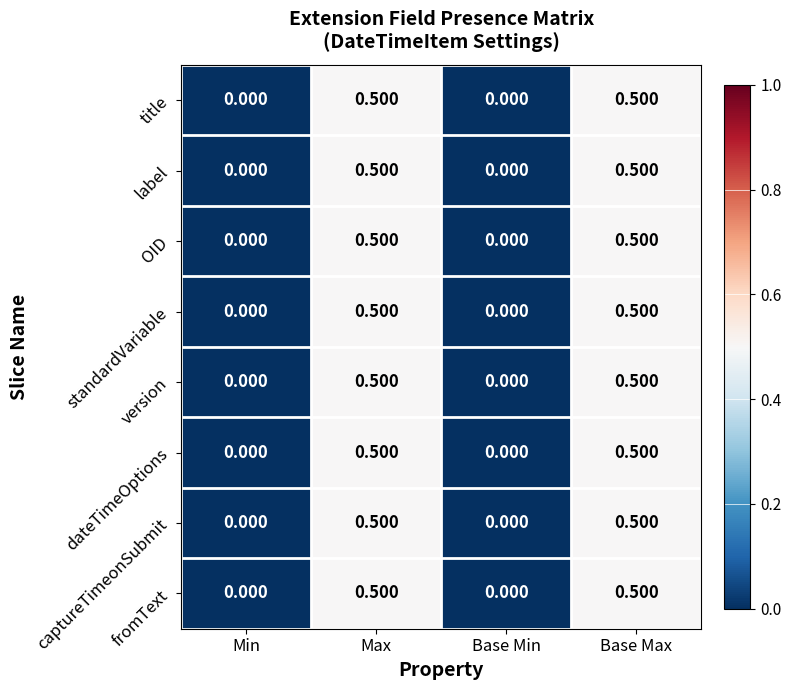

How many distinct data groups are displayed?

8